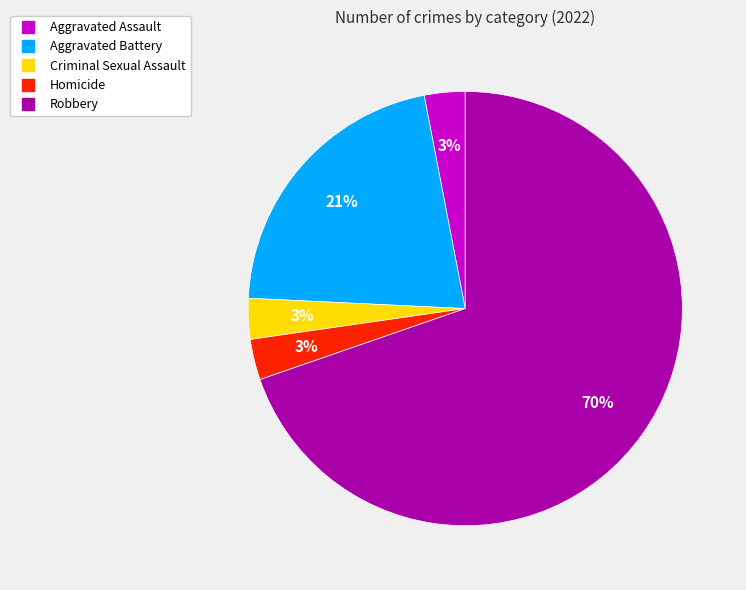

Count the number of slices in the pie.

5